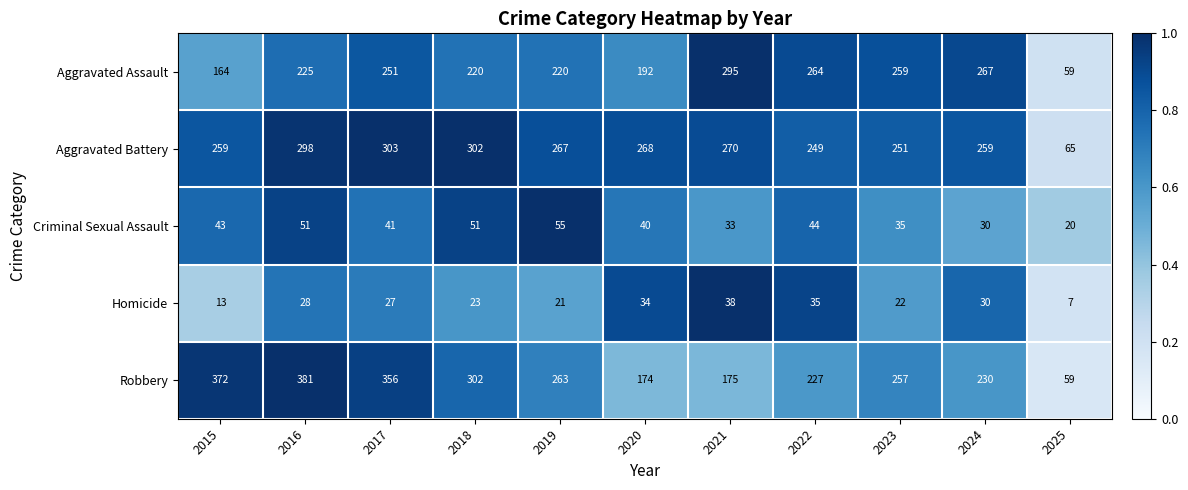

At which category is the sum across all series the highest?

2016